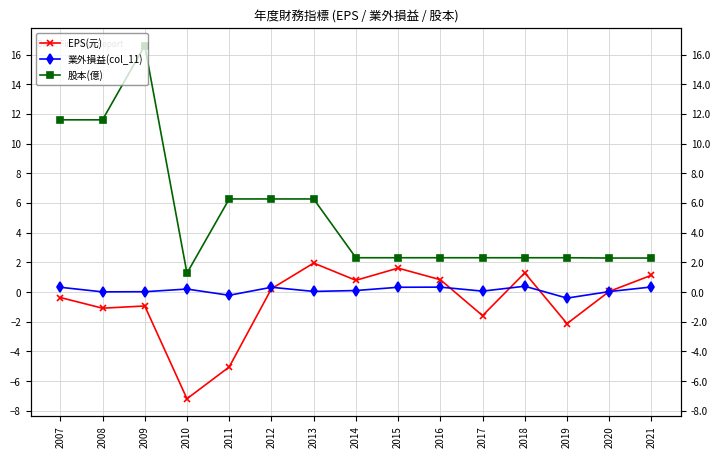

The value of 股本(億) at 2011 is 6.3. True or false?

True